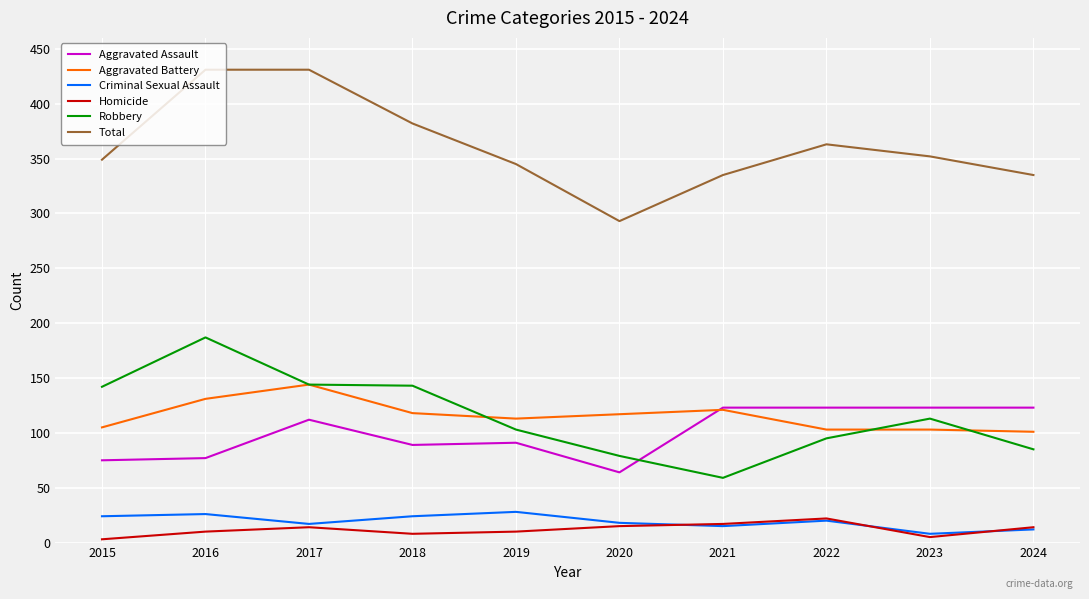

What is the spread (max minus min) of values at 2017?

417